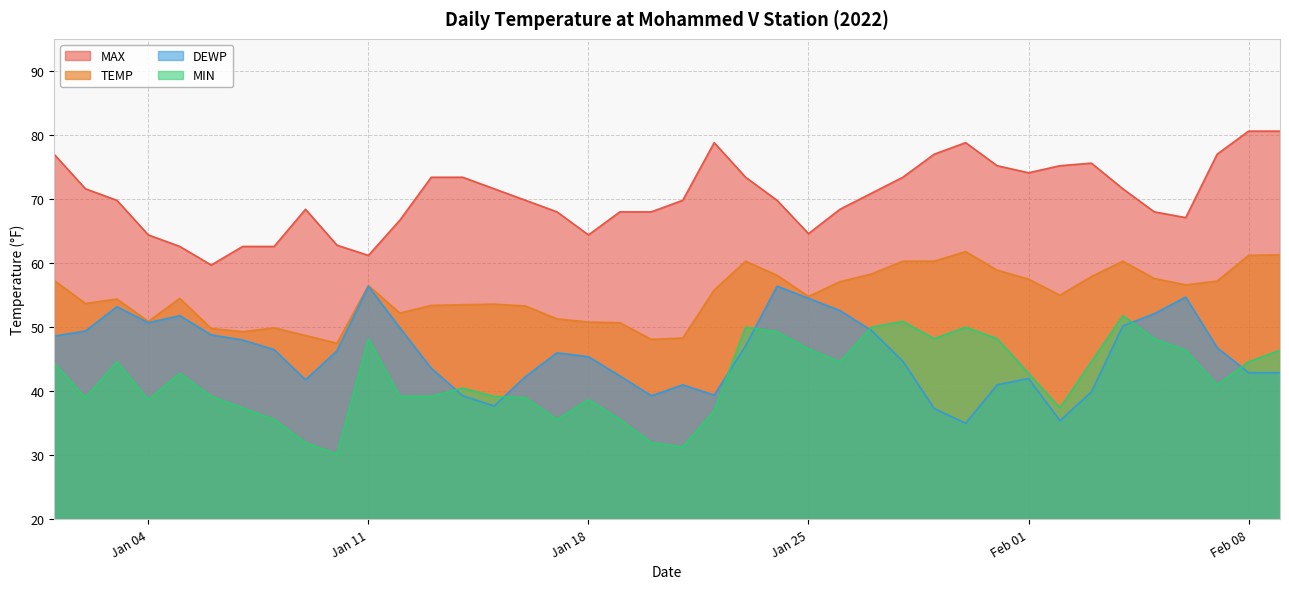

How many lines are shown in the chart?

4